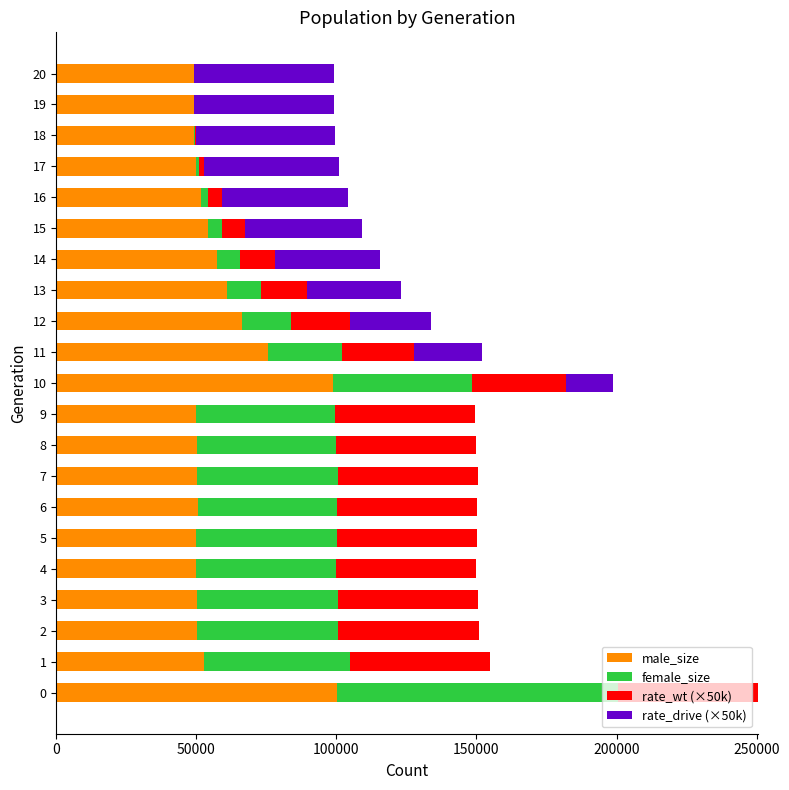

What is the sum of the male_size values at 12 and 14?

123701.0